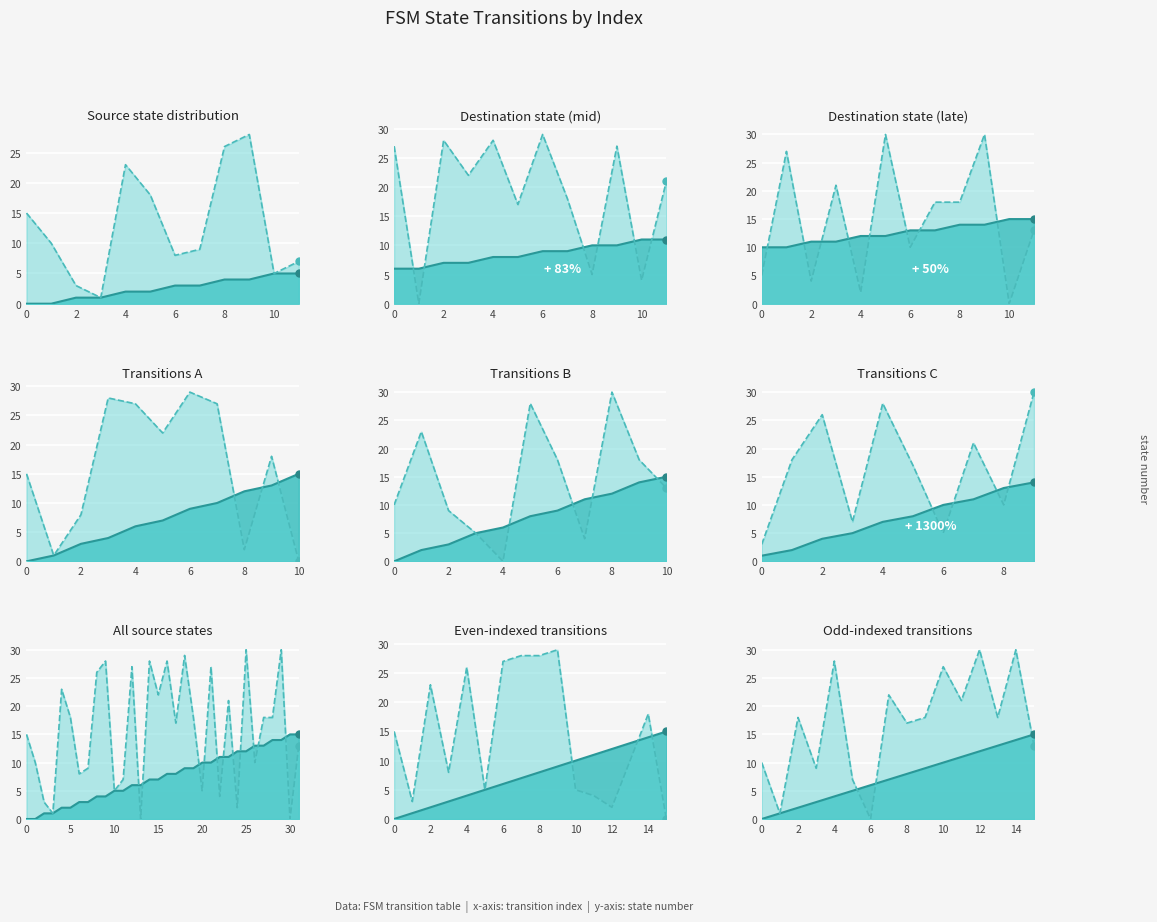

True or false: source_state has more than 1 points higher than both neighbors.

False